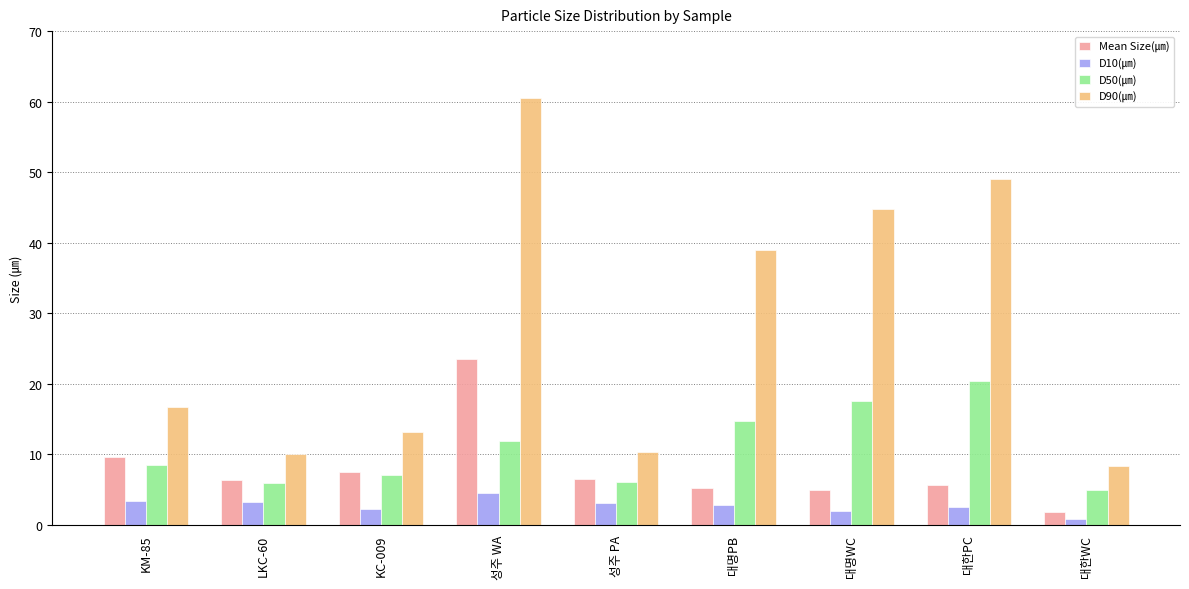

At which category is the sum across all series the highest?

성주 WA